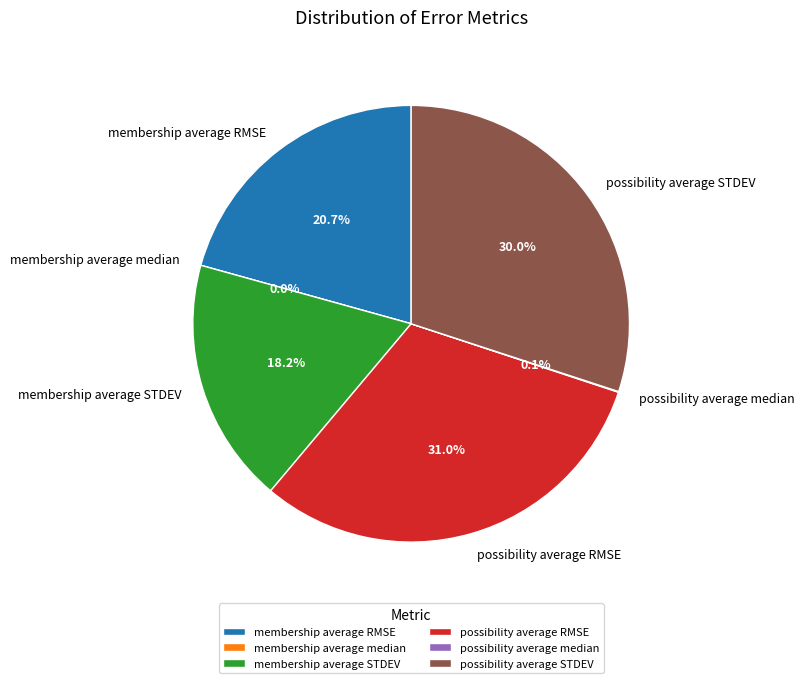

Rank the categories by value from lowest to highest.

membership average median, possibility average median, membership average STDEV, membership average RMSE, possibility average STDEV, possibility average RMSE